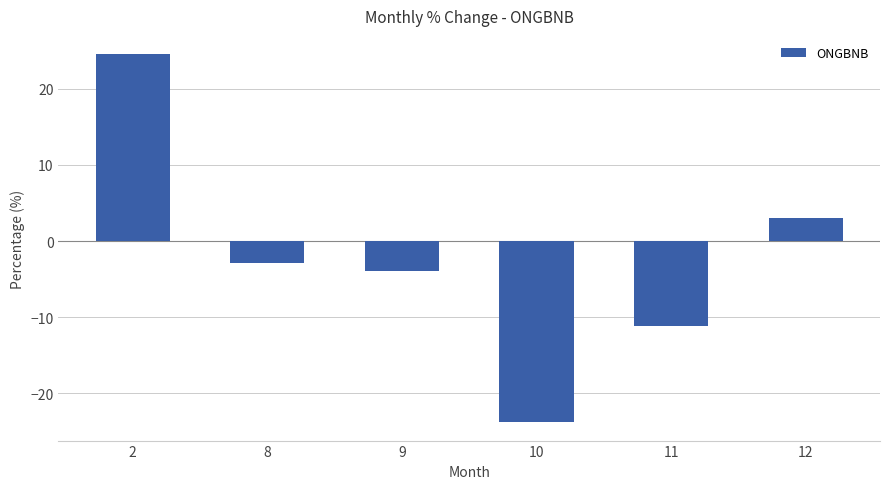

The chart shows a value of 3.0 at 12. True or false?

True